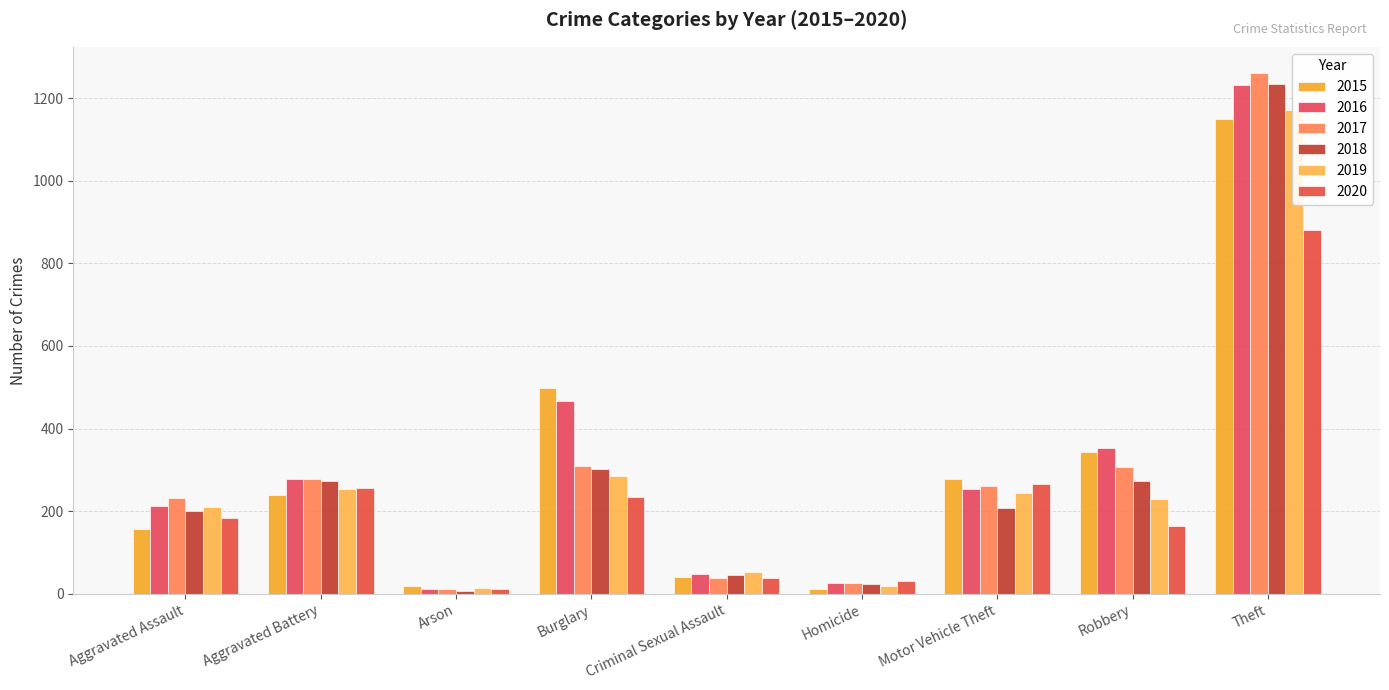

Where does the 2016 series first go above 254?

Aggravated Battery